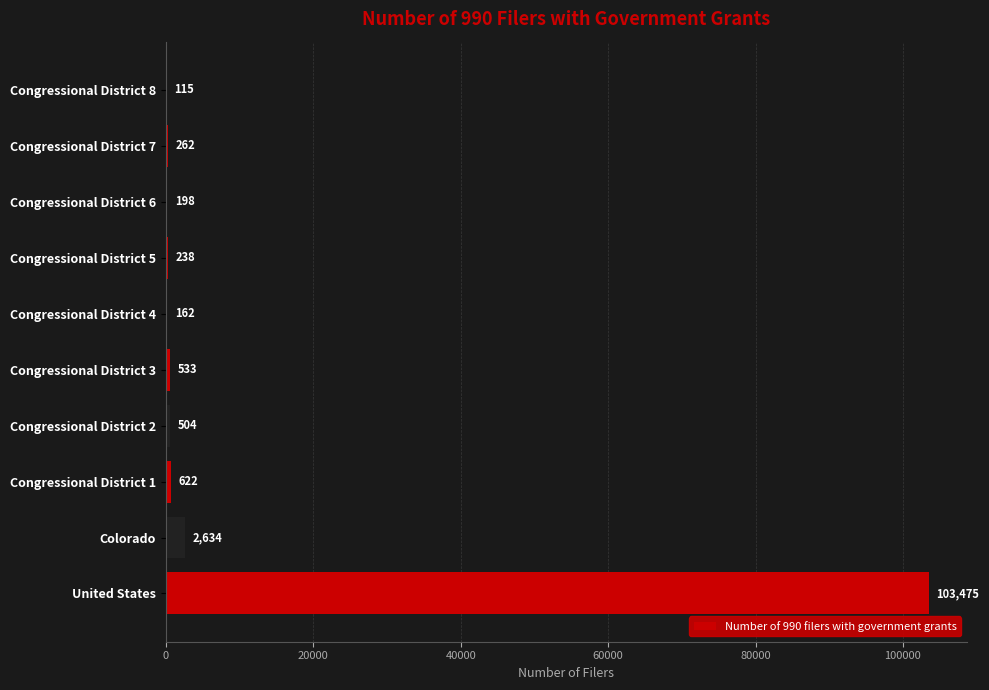

The value at Congressional District 5 is 238. True or false?

True